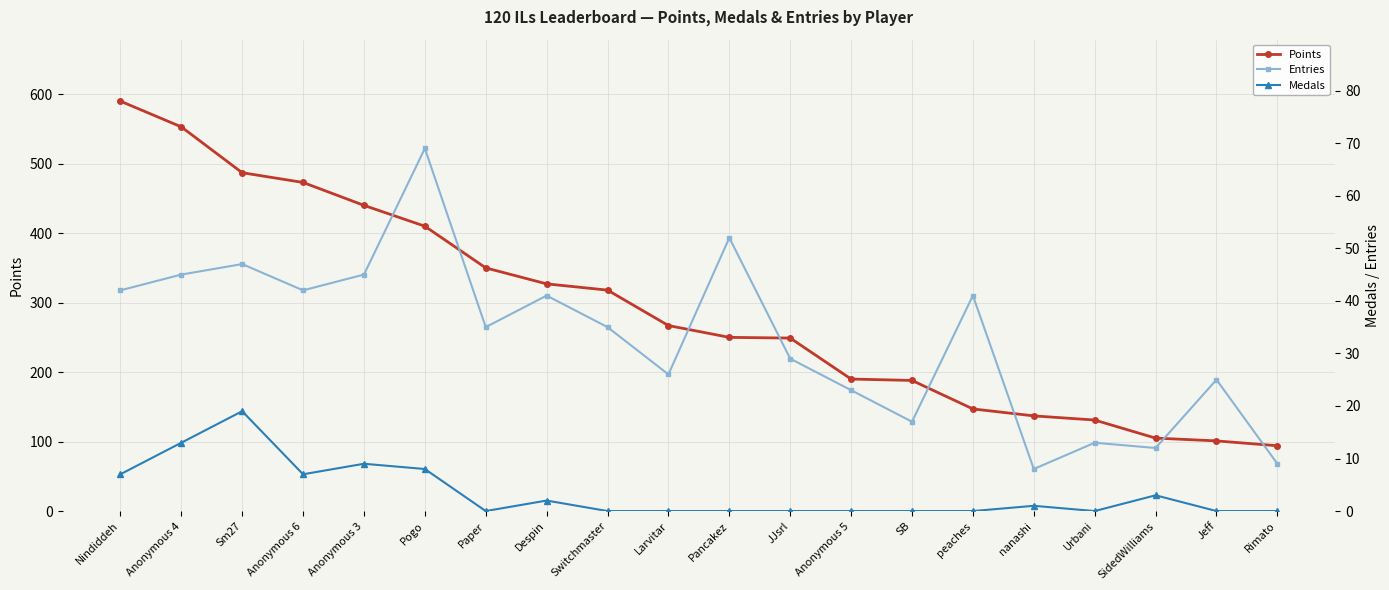

What is the total value across all series at Pogo?

487